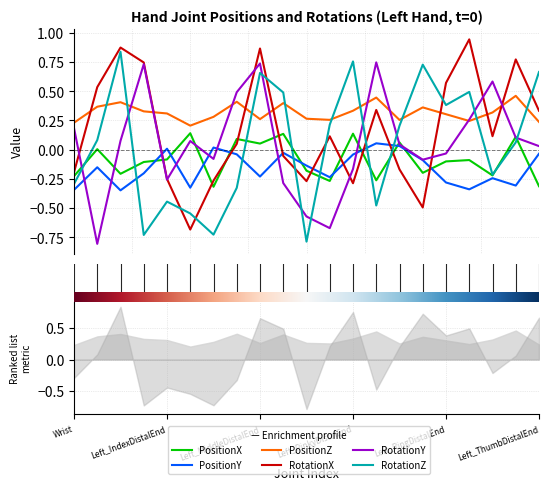

True or false: PositionY and PositionZ intersect in this chart.

False